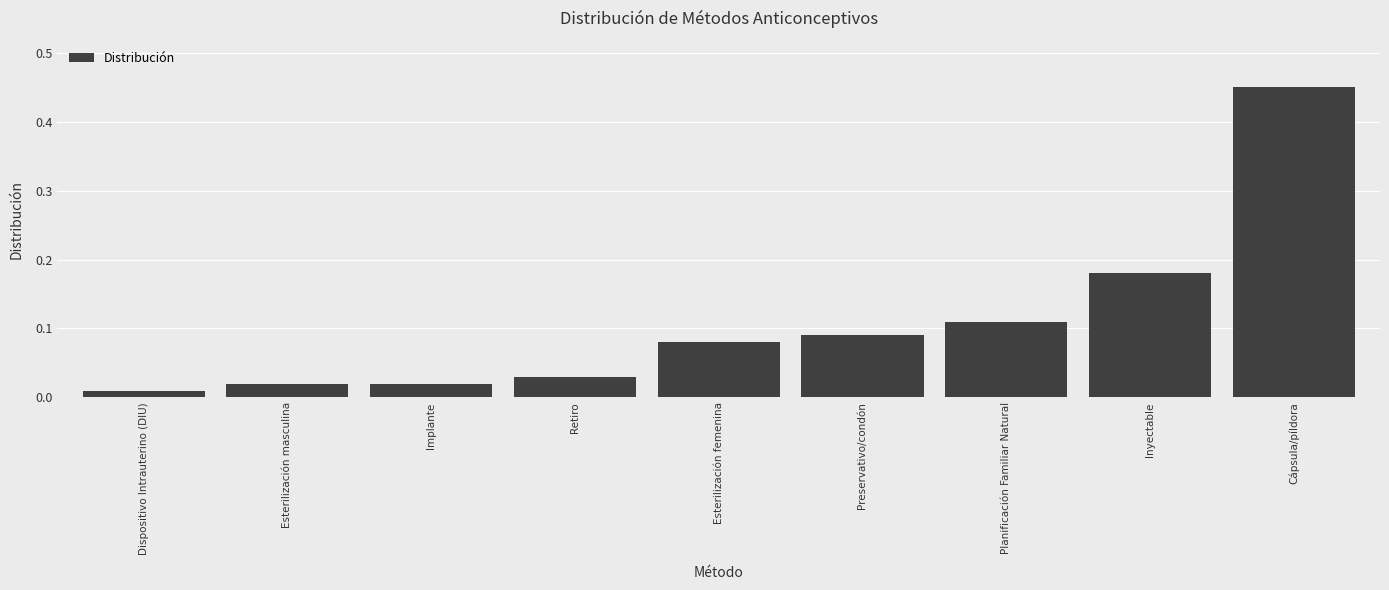

What is the sum of the values at Inyectable and Preservativo/condón?

0.3